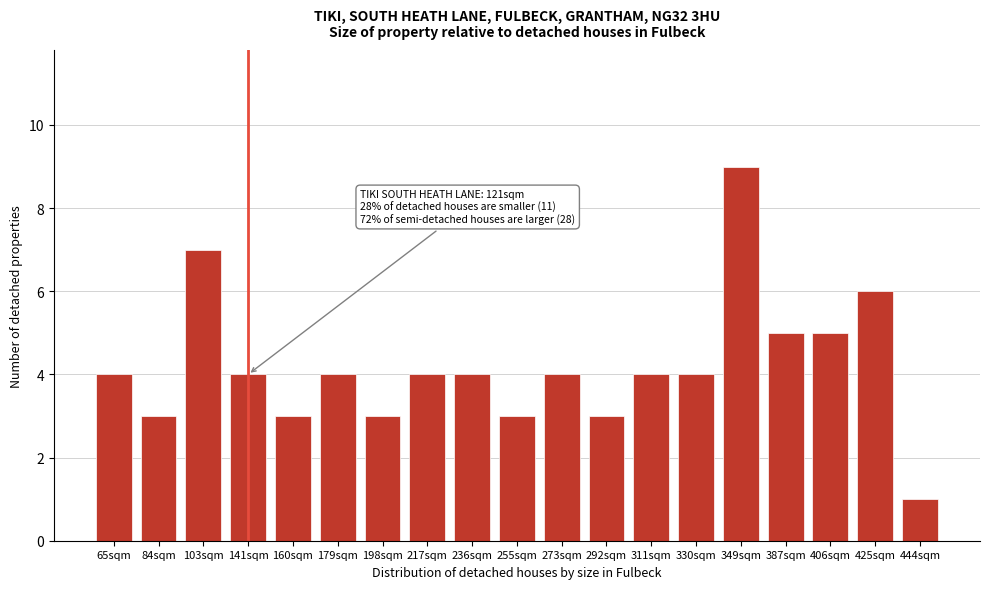

Reading left to right, what are all the values shown in this chart?

4	3	7	4	3	4	3	4	4	3	4	3	4	4	9	5	5	6	1